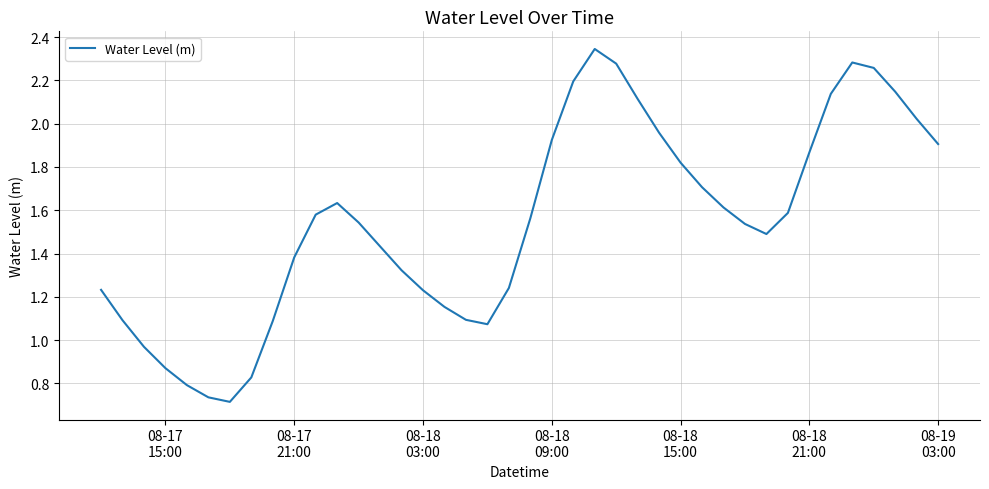

Is this an area chart (filled region under the line)?

No